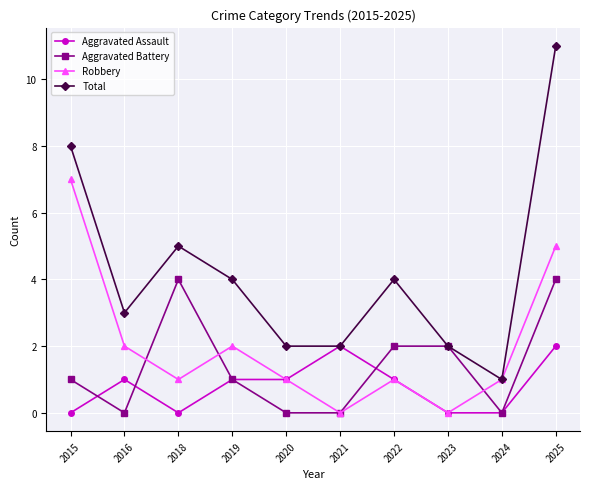

Is it true that Aggravated Assault equals 1 at 2019?

True